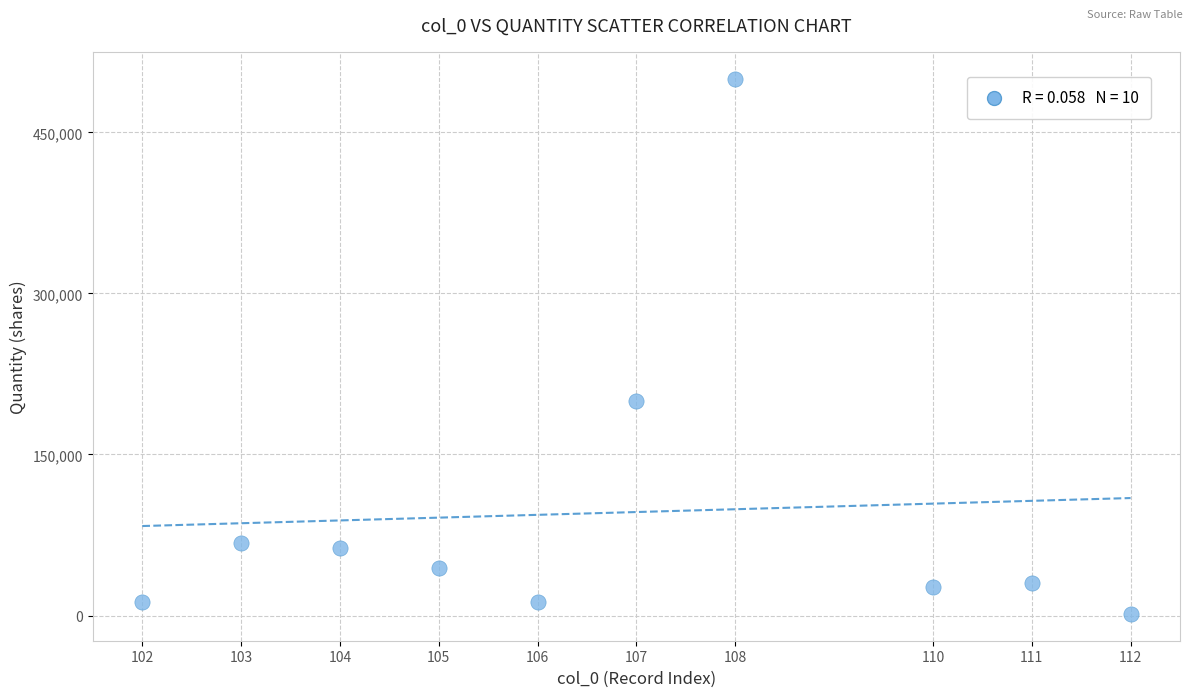

What is the average X value?

107